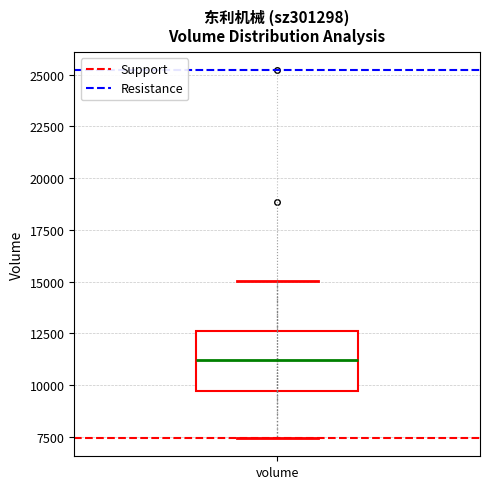

Read this box plot against the y-axis: the position of the median line, the range covered by the box, and the ends of both whiskers. The values are not printed on the chart, so give them approximately, as read against the axis.

median 11000, box 9500 to 12500, whiskers 7500 to 15000